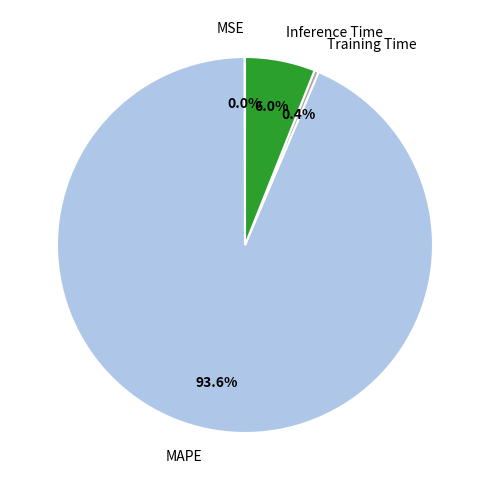

Does any single category account for the majority?

Yes